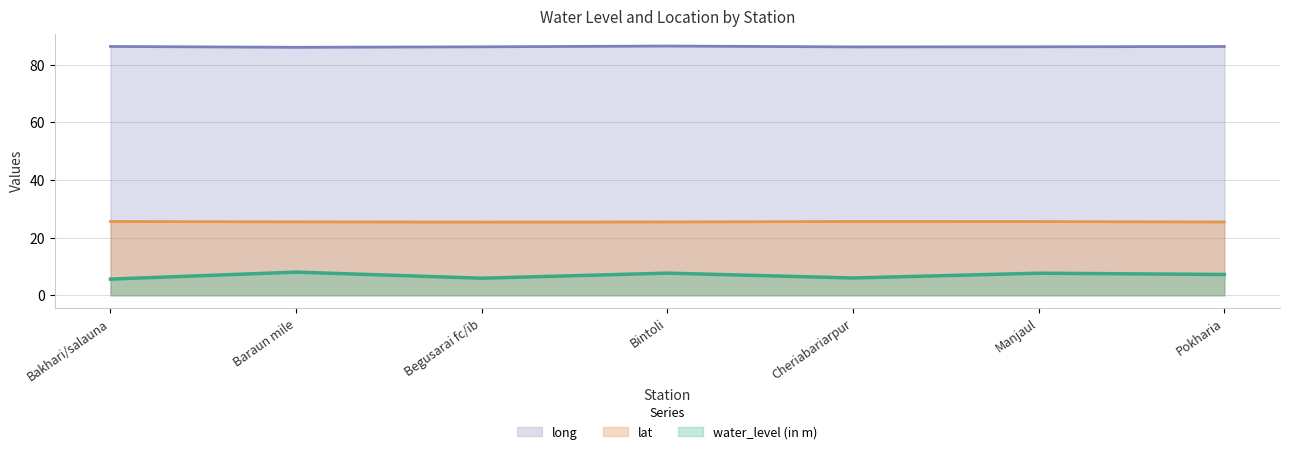

What is the sum of the water_level (in m) values at Baraun mile and Bintoli?

15.7